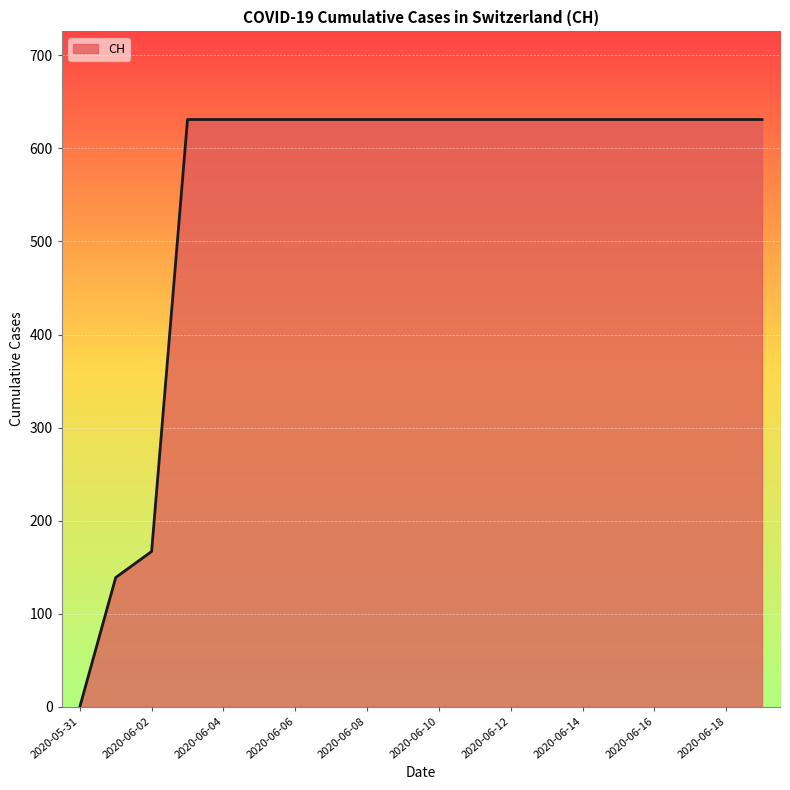

What is the difference between the maximum and minimum values?

631